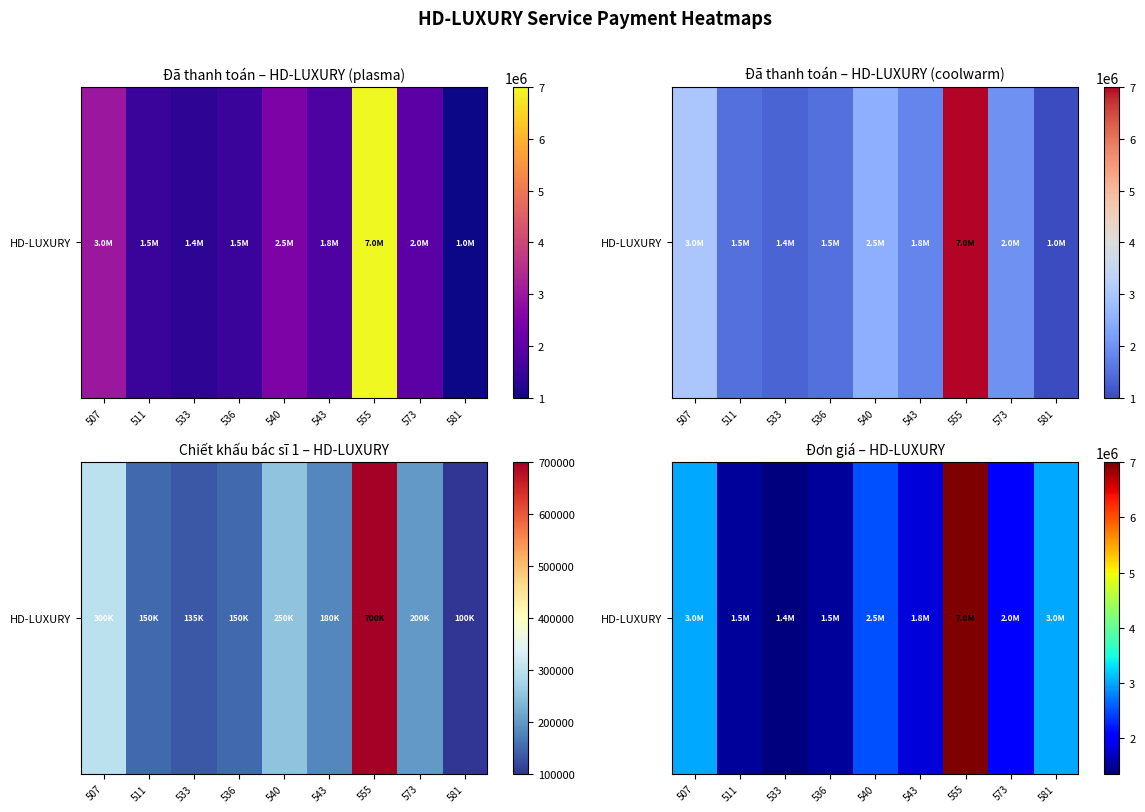

At which label is the value closest to 4175000?

507